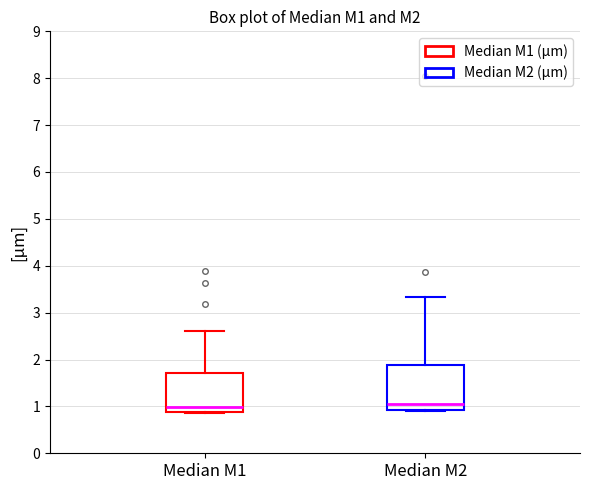

Which box is the tallest, from its lower edge to its upper edge?

Median M2